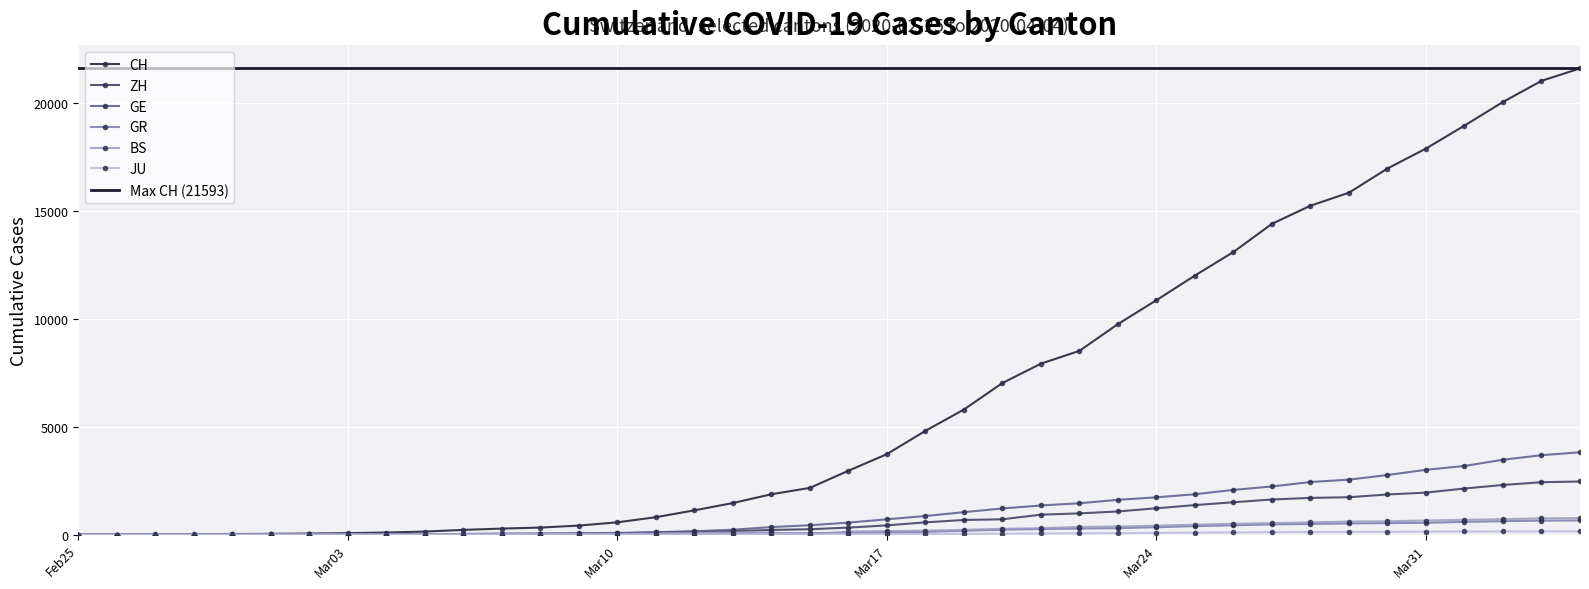

What are all the series names shown in the legend?

CH, ZH, GE, GR, BS, JU